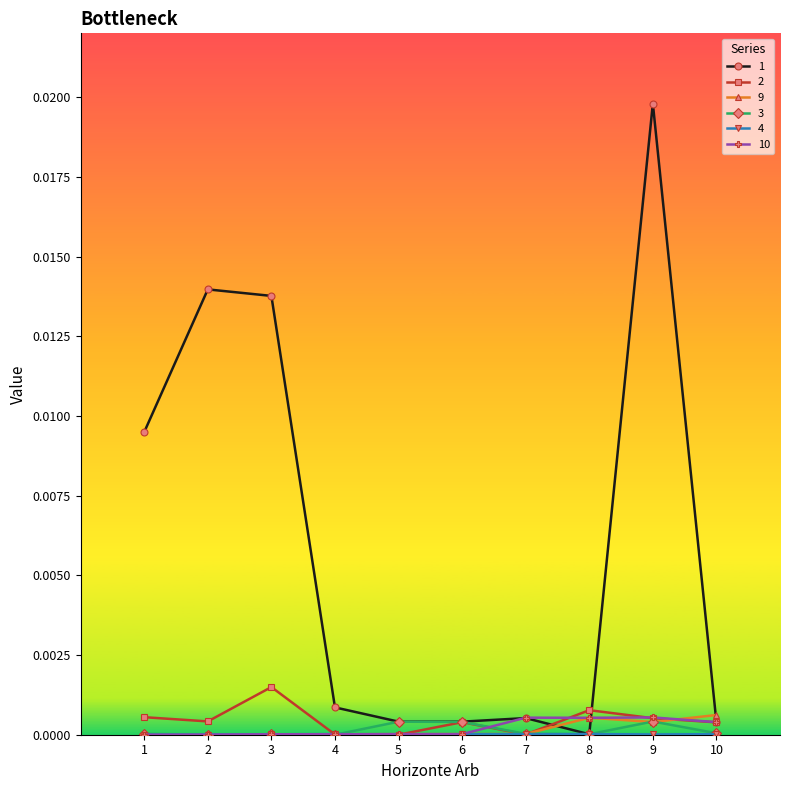

The 2 series shows 0.0 at 5. True or false?

True